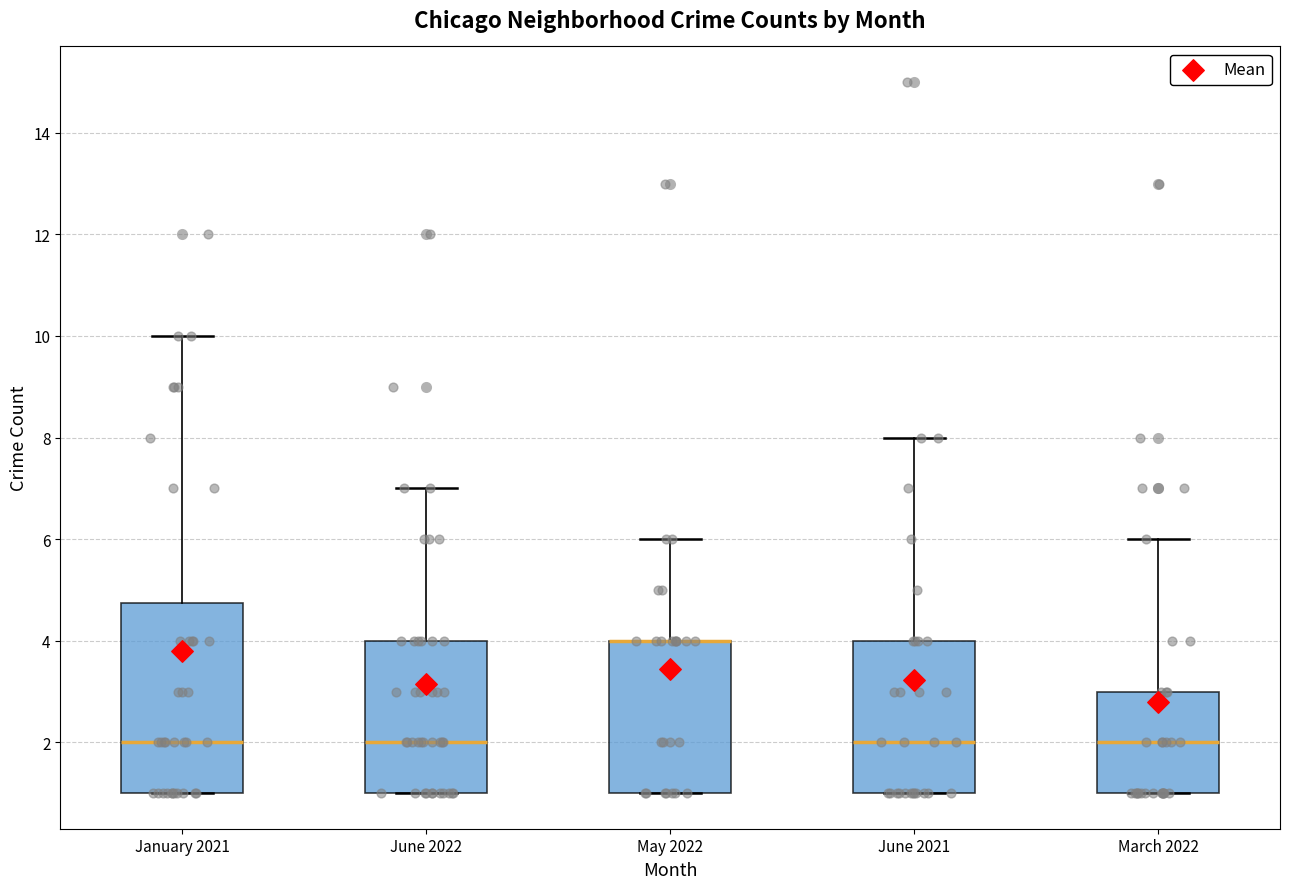

Reading left to right, read every box against the y-axis: the position of its median line, the range the box covers, and the ends of its whiskers. The values are not printed on the chart, so give them approximately, as read against the axis.

January 2021: median 2.0, box 1.0 to 4.8, whiskers 1.0 to 10.0
June 2022: median 2.0, box 1.0 to 4.0, whiskers 1.0 to 7.0
May 2022: median 4.0 (drawn on the box's upper edge), box 1.0 to 4.0, whiskers 1.0 to 6.0
June 2021: median 2.0, box 1.0 to 4.0, whiskers 1.0 to 8.0
March 2022: median 2.0, box 1.0 to 3.0, whiskers 1.0 to 6.0